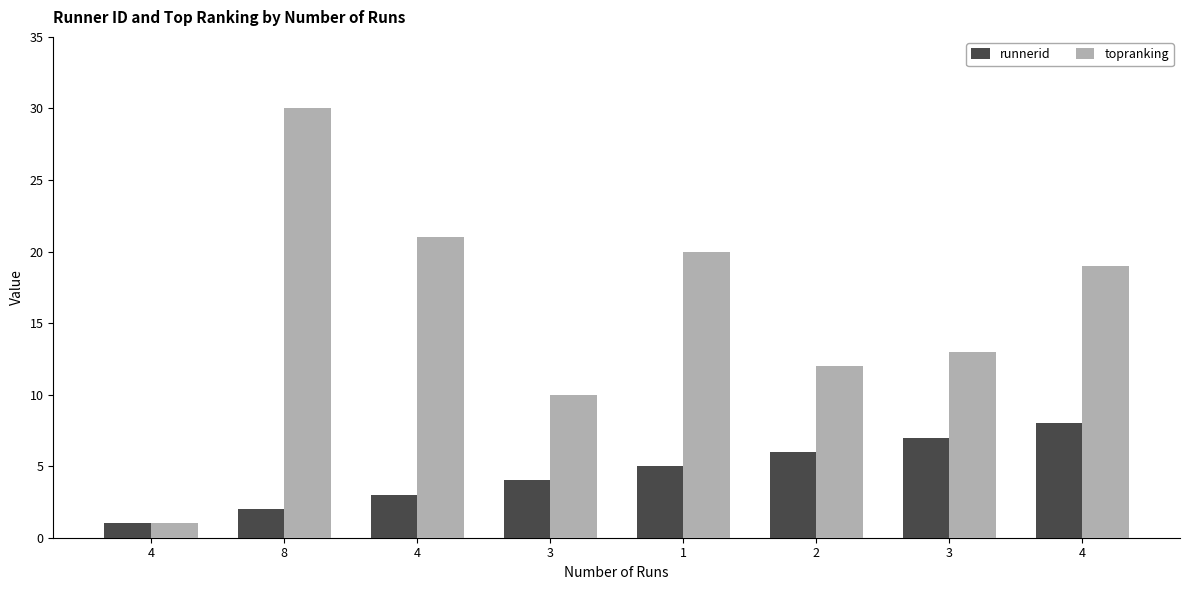

Count the number of data series in this chart.

2